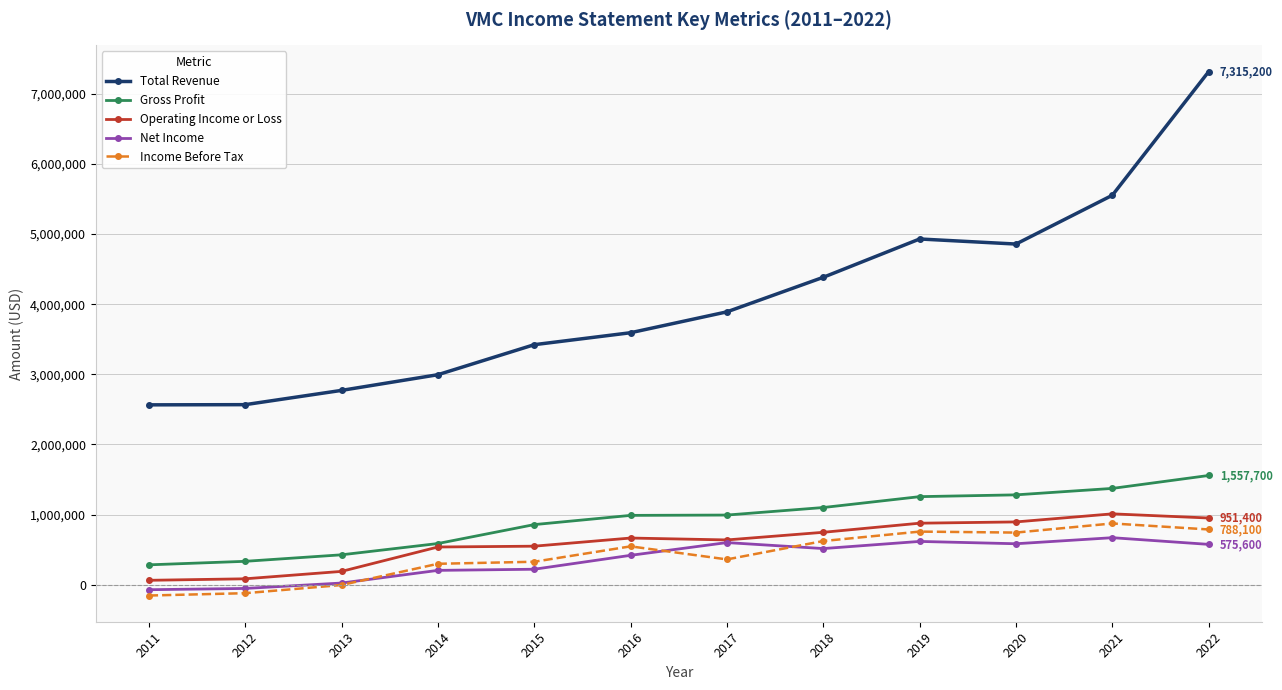

What is the lowest value of the Total Revenue series?

2564600